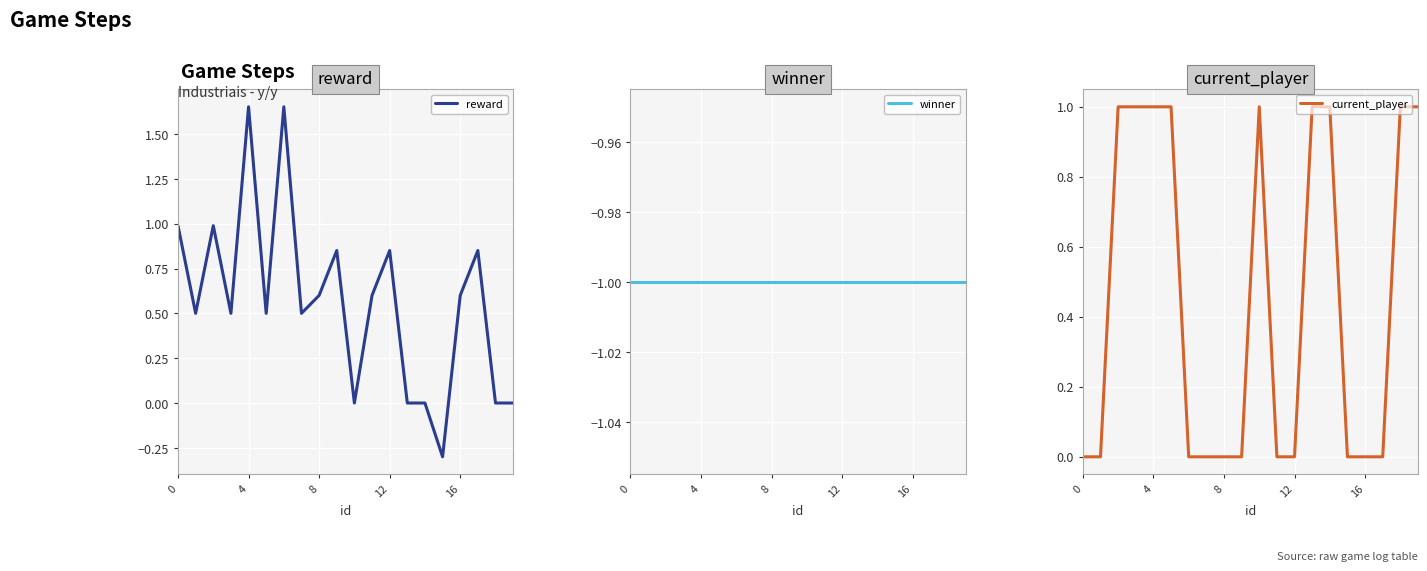

Which series ends up on top after the final intersection of reward and current_player?

current_player